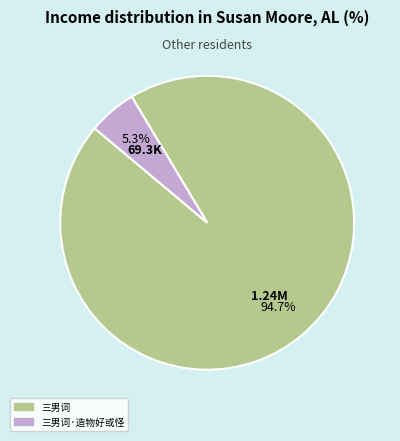

Is there a majority slice in this chart?

Yes